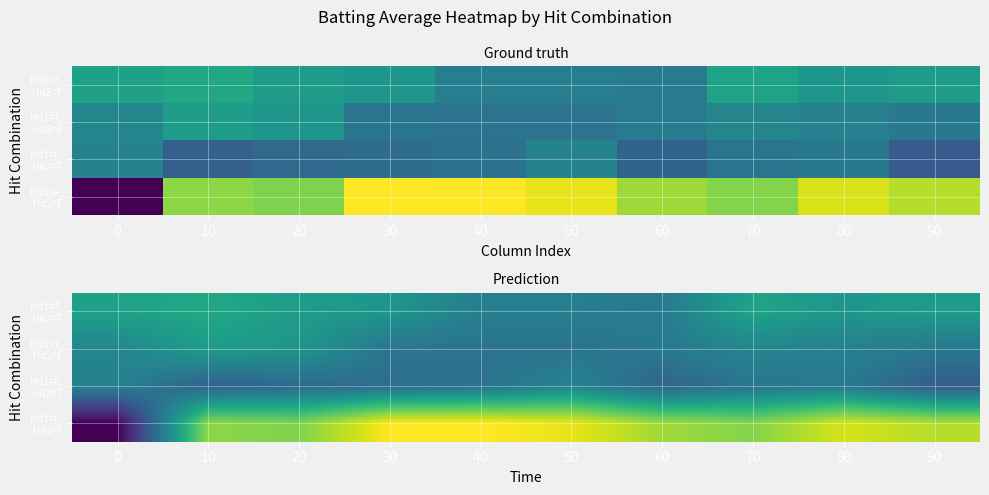

Which series has the largest total across all categories?

Hit1=F, Hit2=F